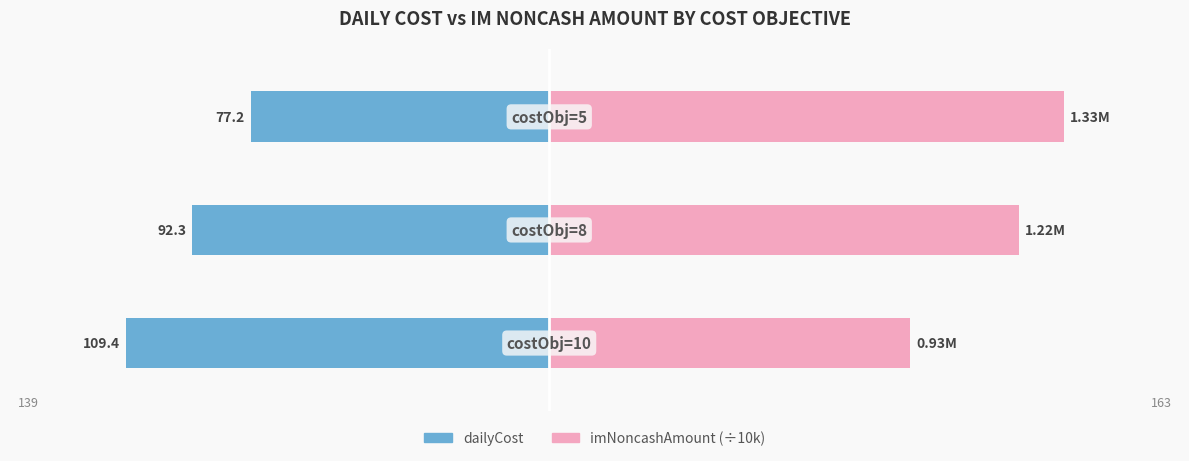

What is the value of the dailyCost bar at the 2nd from the left?

-92.3